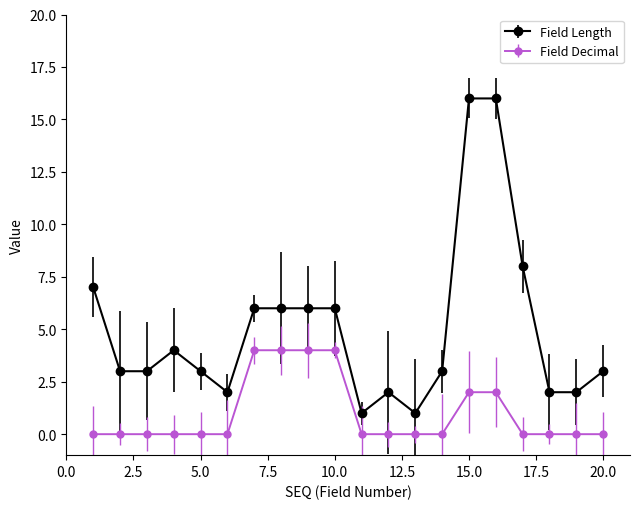

Does the chart display data point markers on the line(s)?

Yes